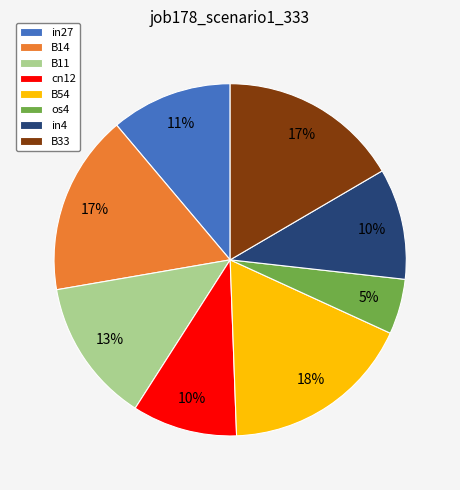

What is the smallest slice in the pie chart?

os4